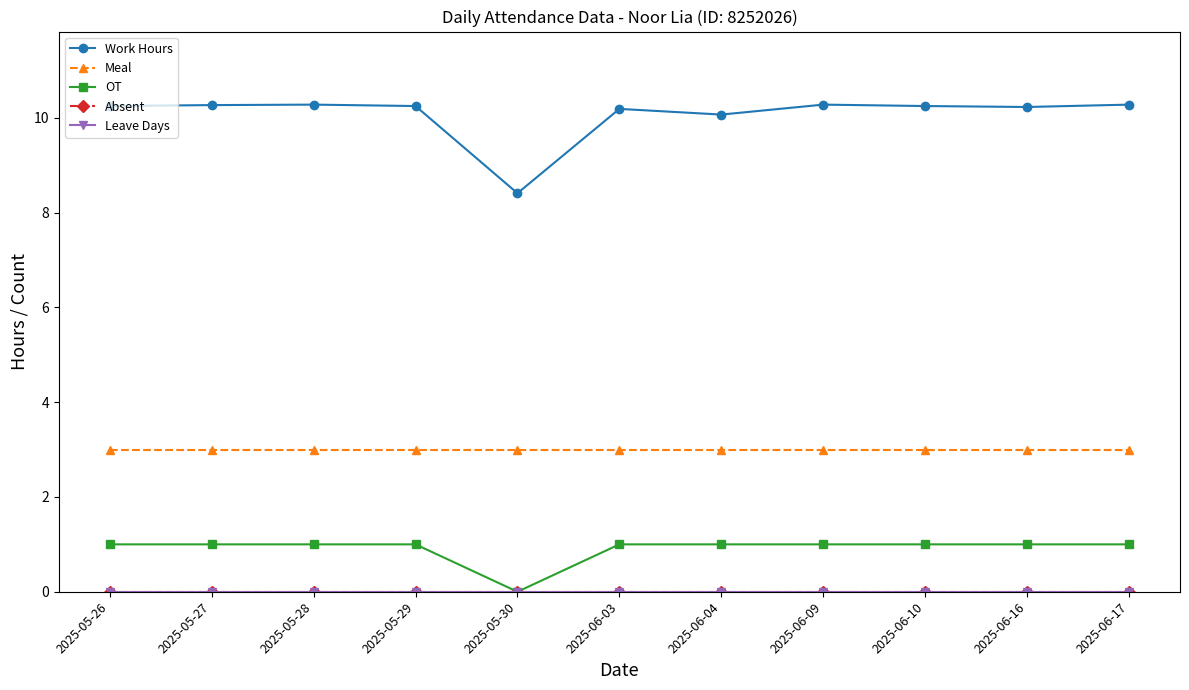

List the series in order of their peak value, highest first.

Work Hours, Meal, OT, Absent, Leave Days